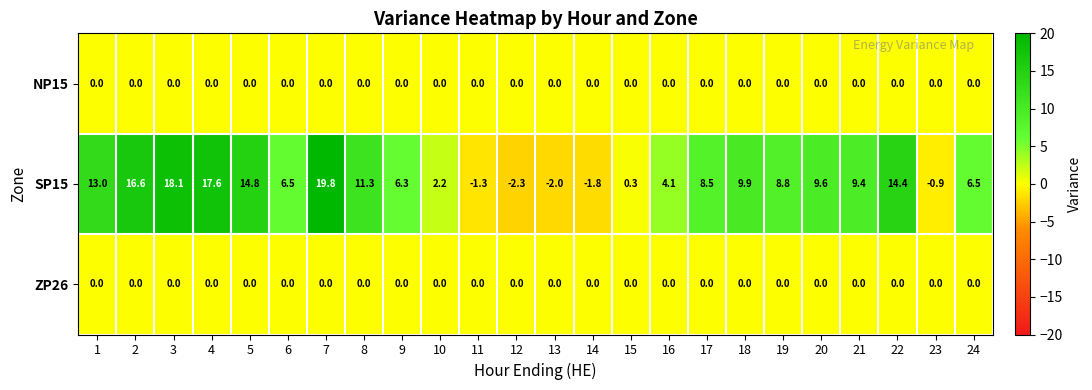

The SP15 series shows 29.2 at 3. True or false?

False